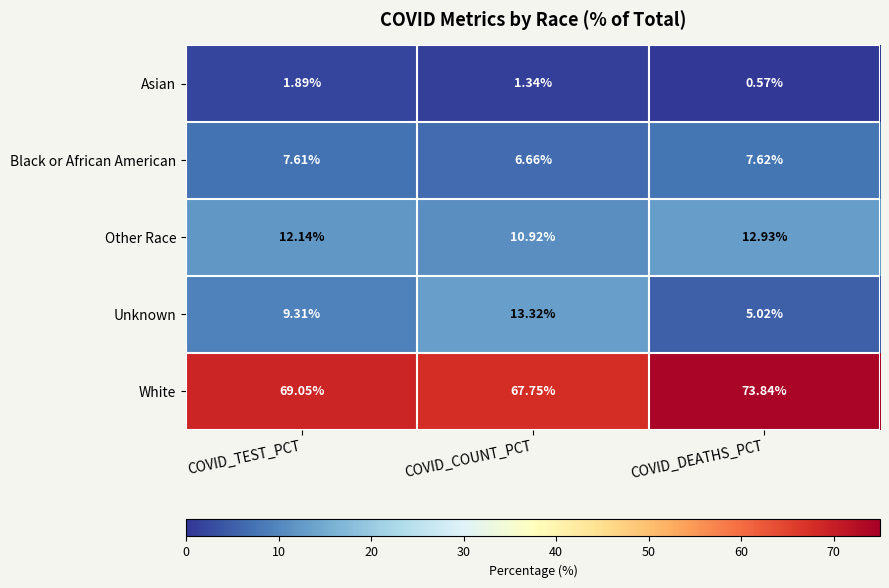

How many categories are shown in the chart?

3